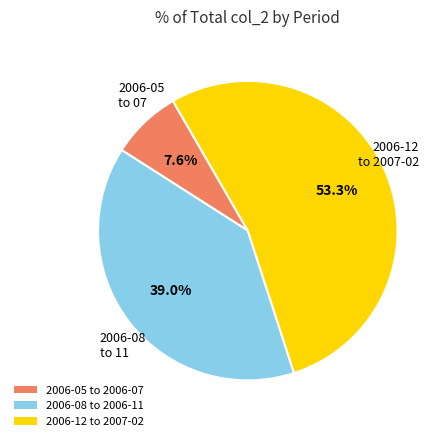

Rank the categories by value from lowest to highest.

2006-05 to 2006-07, 2006-08 to 2006-11, 2006-12 to 2007-02